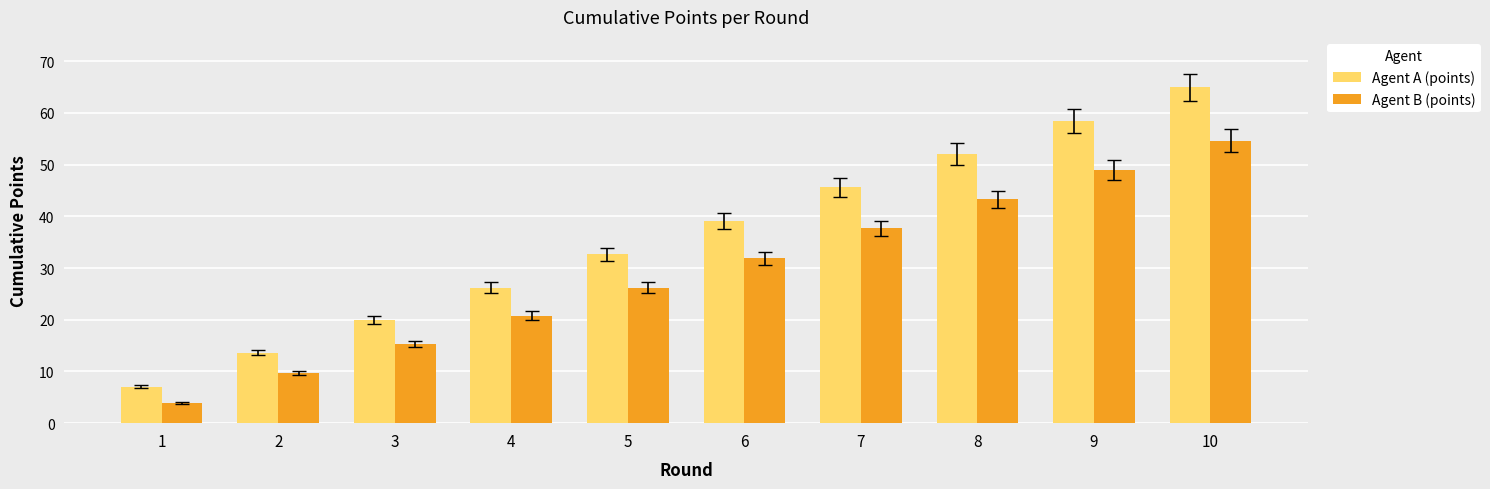

What is the total value across all series at 4?

47.0